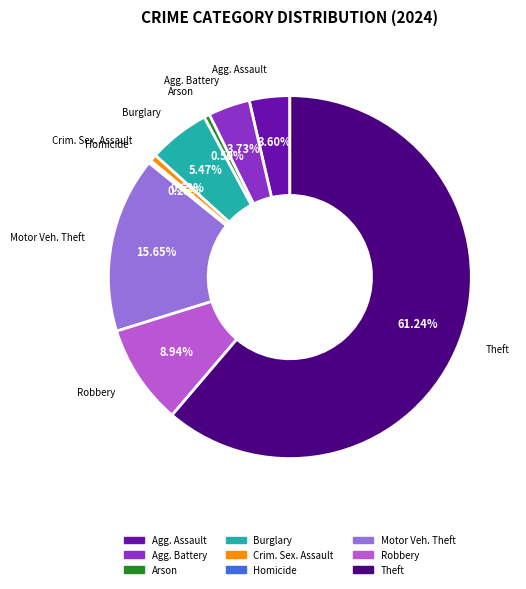

Which has a higher value, Theft or Robbery?

Theft